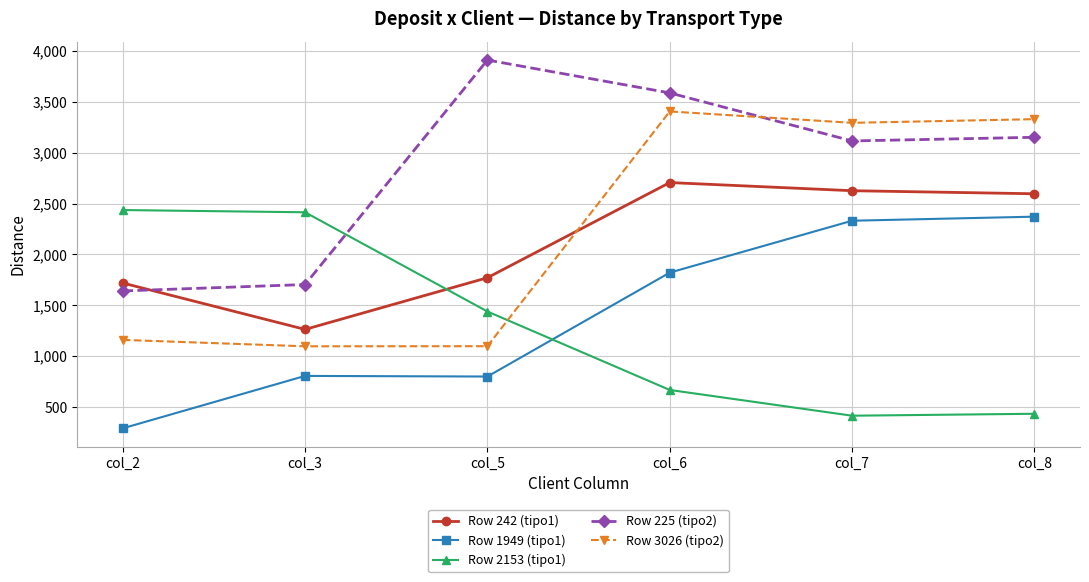

What are all the series names shown in the legend?

Row 242 (tipo1), Row 1949 (tipo1), Row 2153 (tipo1), Row 225 (tipo2), Row 3026 (tipo2)